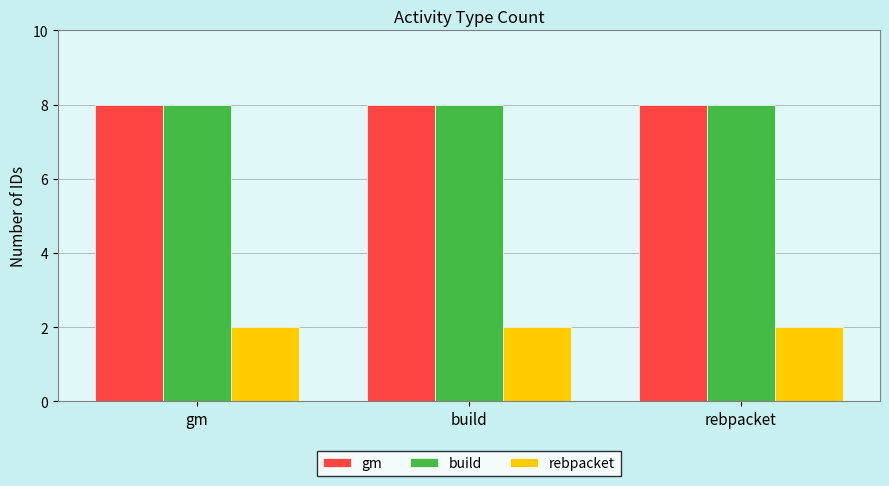

What is the highest value of the build series?

8